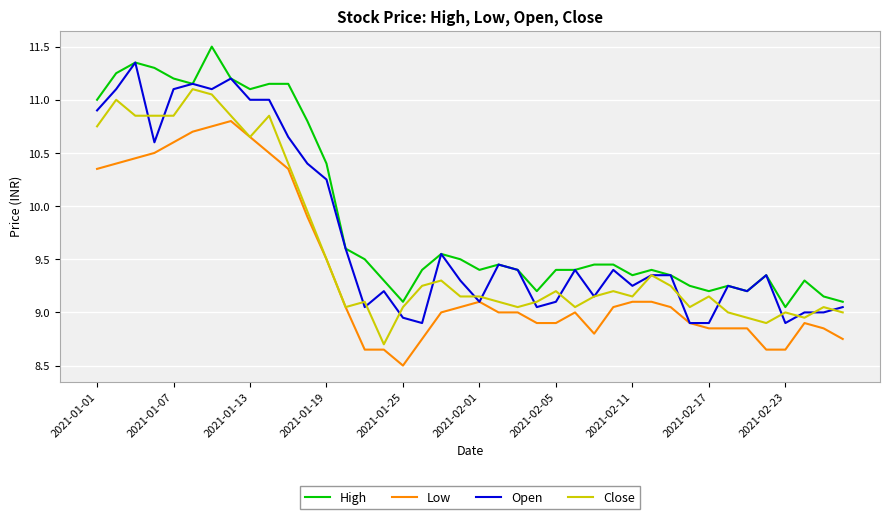

Rank the series by their maximum value, from lowest to highest.

Low, Close, Open, High